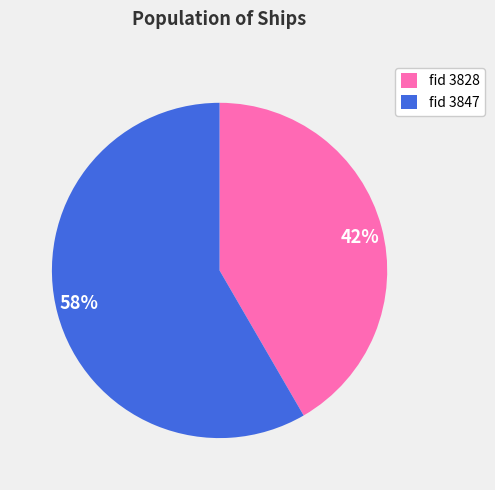

Does any single category account for the majority?

Yes